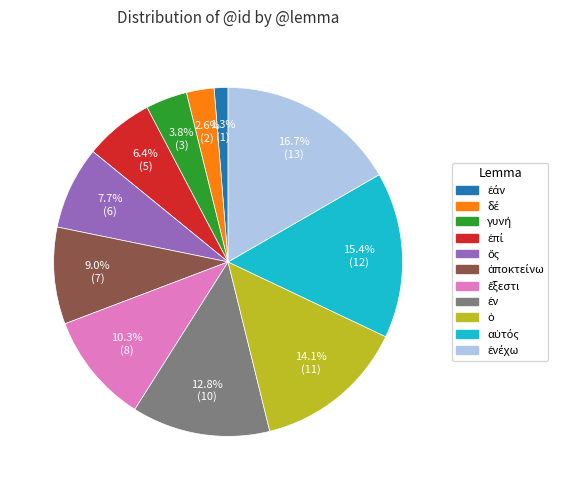

Does any single category account for the majority?

No